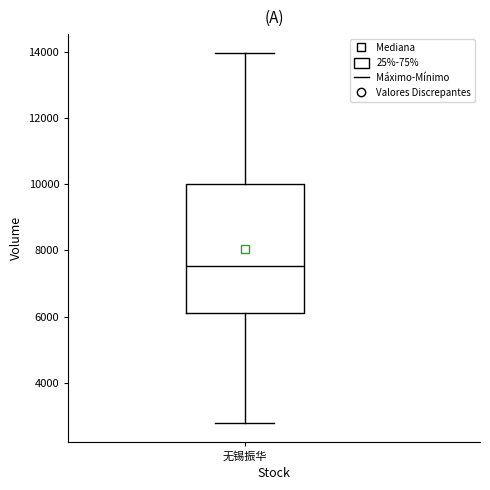

Transcribe this box plot: give where the median line is, the range the box spans, and where the two whiskers end, as read against the y-axis. The values are not printed on the chart, so give them approximately, as read against the axis.

median 7600, box 6200 to 10000, whiskers 2800 to 14000